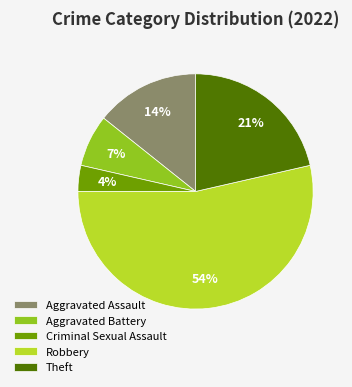

Between Criminal Sexual Assault and Theft, which is larger?

Theft